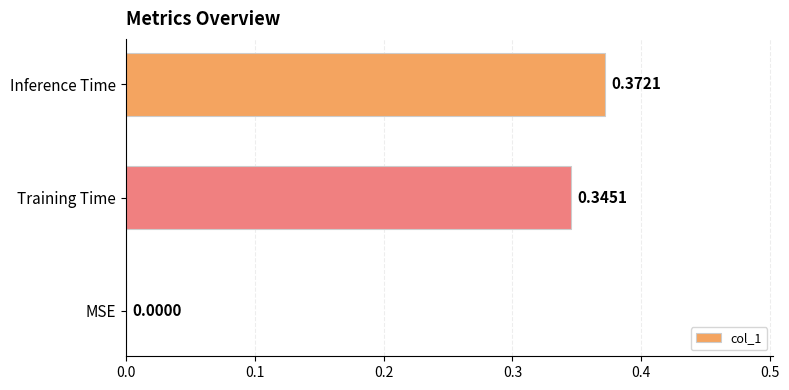

Which category has the highest value across all series?

Inference Time